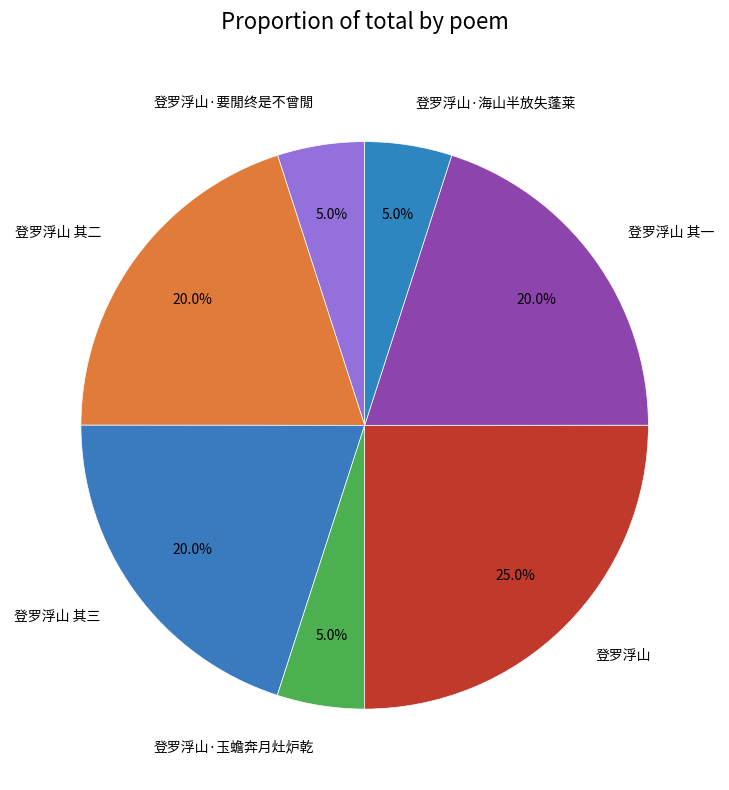

Does 登罗浮山·玉蟾奔月灶炉乾 account for over 50% of the chart?

No